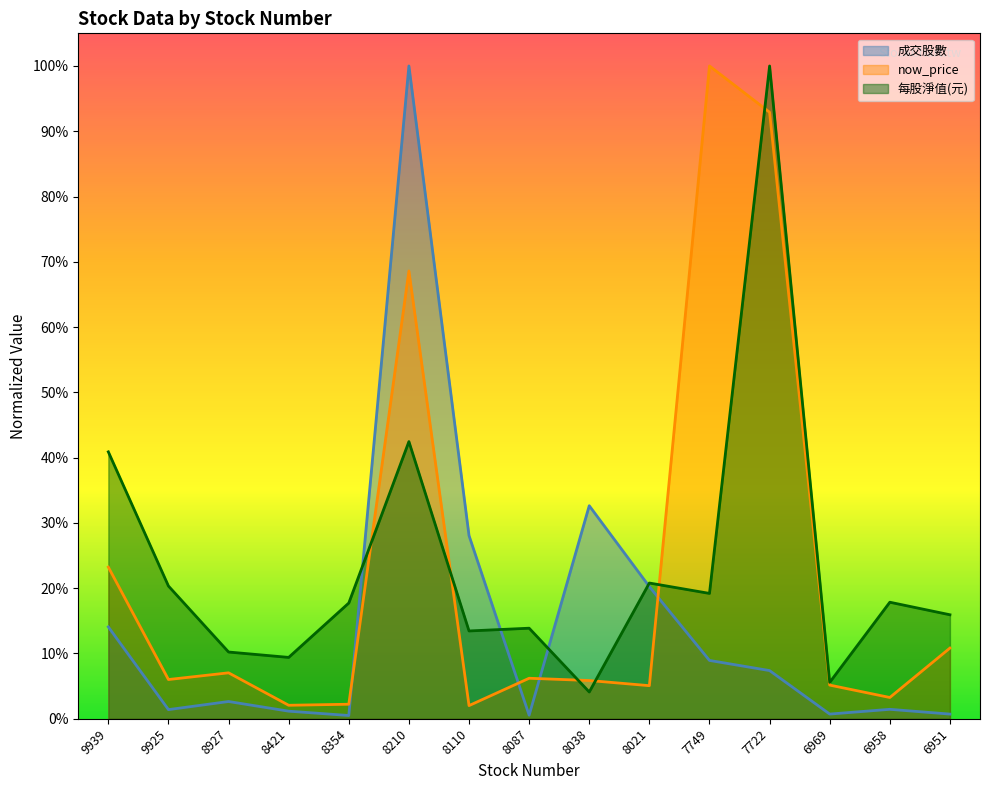

Reading right to left, list all the values displayed in this chart.

成交股數: 6951=0.0	6958=0.0	6969=0.0	7722=0.1	7749=0.1	8021=0.2	8038=0.3	8087=0.0	8110=0.3	8210=1.0	8354=0.0	8421=0.0	8927=0.0	9925=0.0	9939=0.1
now_price: 6951=0.1	6958=0.0	6969=0.1	7722=0.9	7749=1.0	8021=0.1	8038=0.1	8087=0.1	8110=0.0	8210=0.7	8354=0.0	8421=0.0	8927=0.1	9925=0.1	9939=0.2
每股淨值(元): 6951=0.2	6958=0.2	6969=0.1	7722=1.0	7749=0.2	8021=0.2	8038=0.0	8087=0.1	8110=0.1	8210=0.4	8354=0.2	8421=0.1	8927=0.1	9925=0.2	9939=0.4